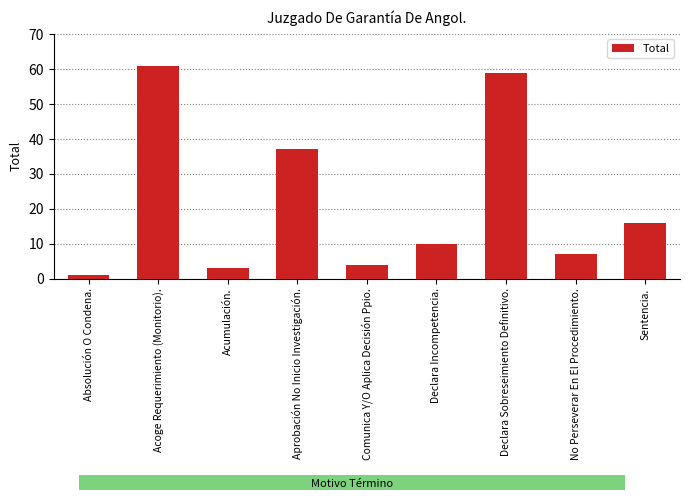

Does the chart contain stacked bars?

No